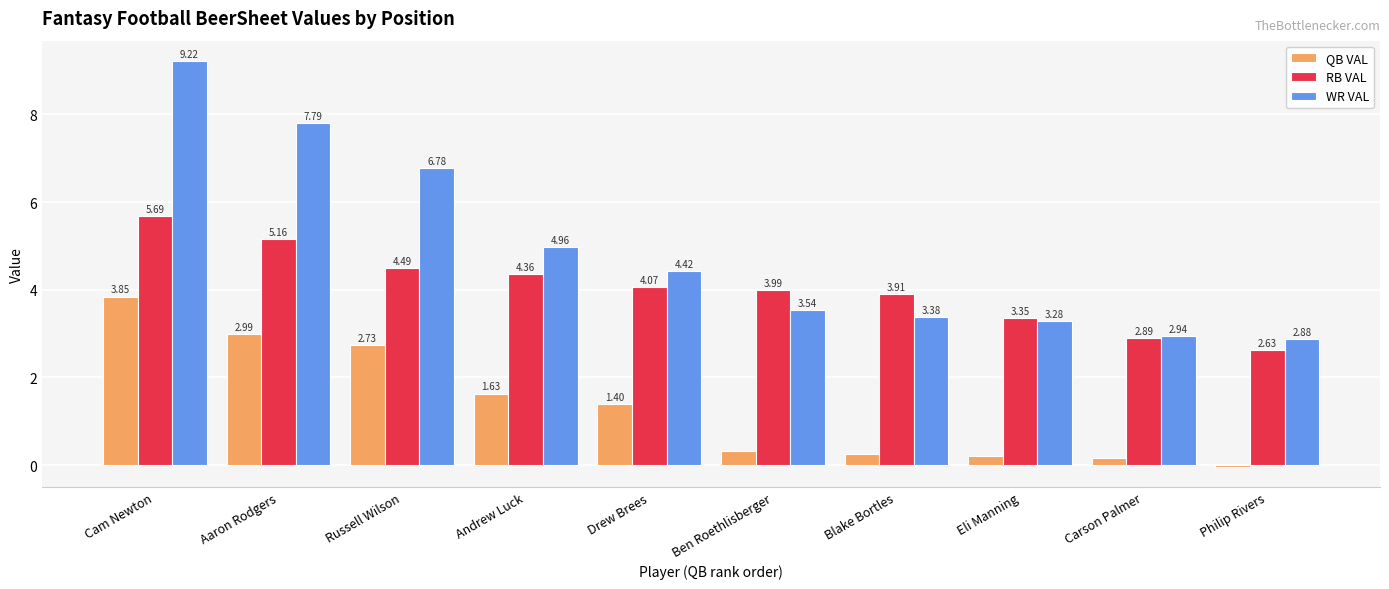

What is the label of the 9th bar from the right?

Aaron Rodgers